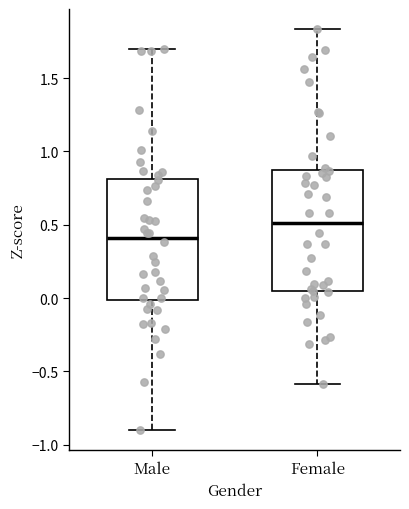

Reading left to right, transcribe this box plot: for each box, give where its median line is, the range the box spans, and where its two whiskers end, as read against the y-axis. The values are not printed on the chart, so give them approximately, as read against the axis.

Male: median 0.40, box 0.00 to 0.80, whiskers -0.90 to 1.70
Female: median 0.50, box 0.05 to 0.85, whiskers -0.60 to 1.85